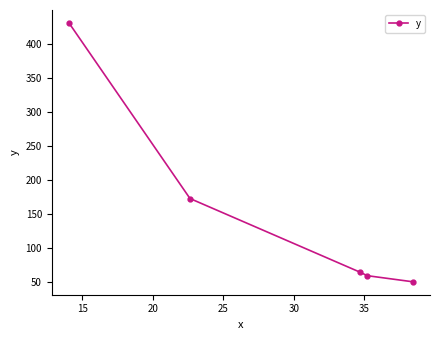

What is the greatest value displayed?

430.3